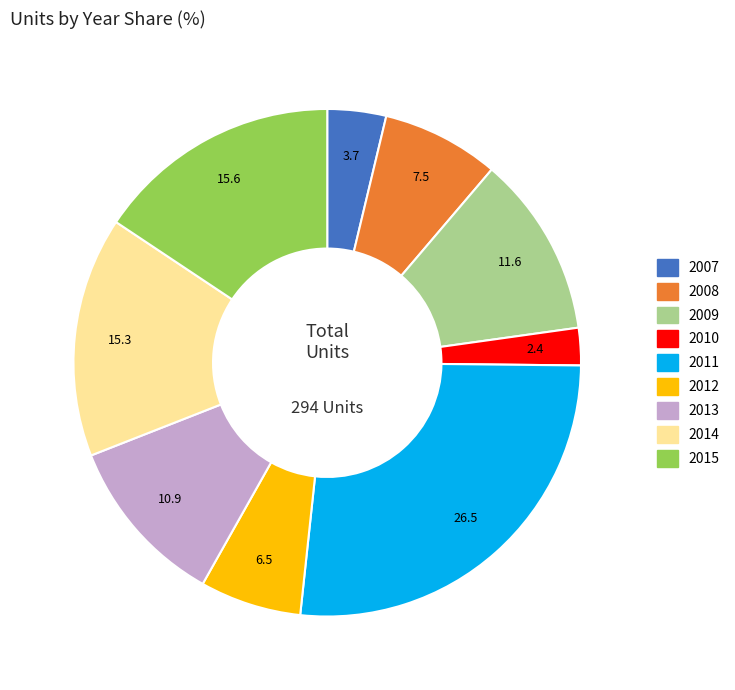

Do 2013 and 2010 together represent more than half of the pie?

No